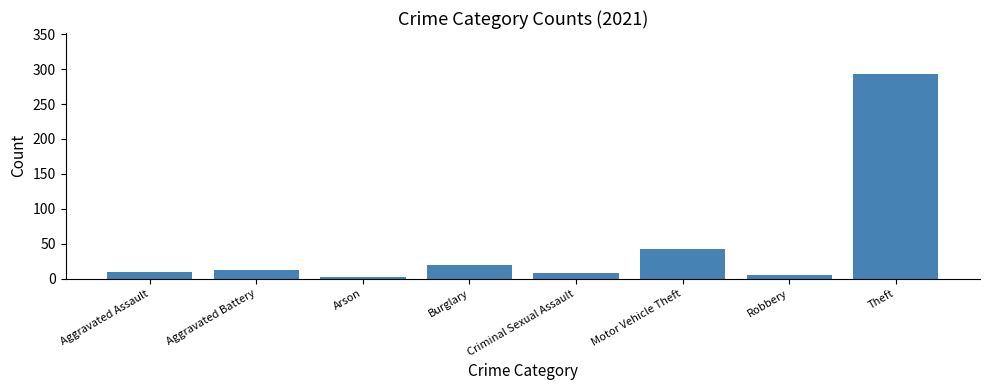

Between Aggravated Assault and Theft, which is larger?

Theft